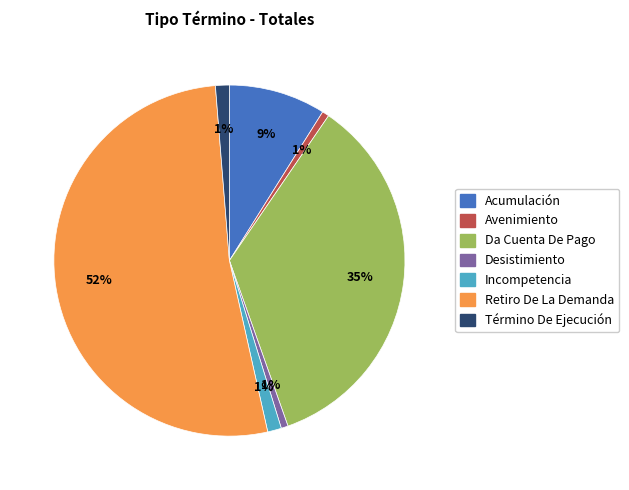

To the nearest percent, what is the average slice percentage?

14%